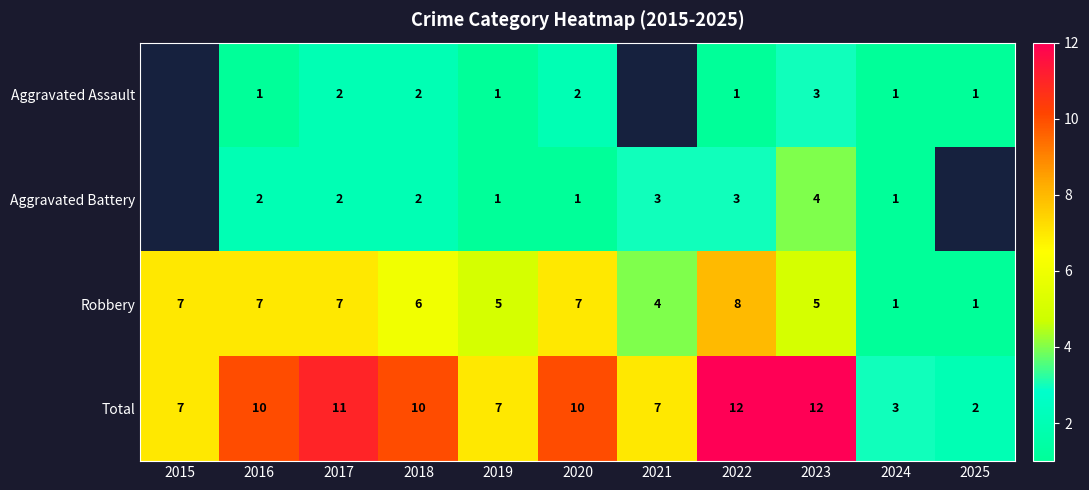

How many Total values are between 7 and 11?

7